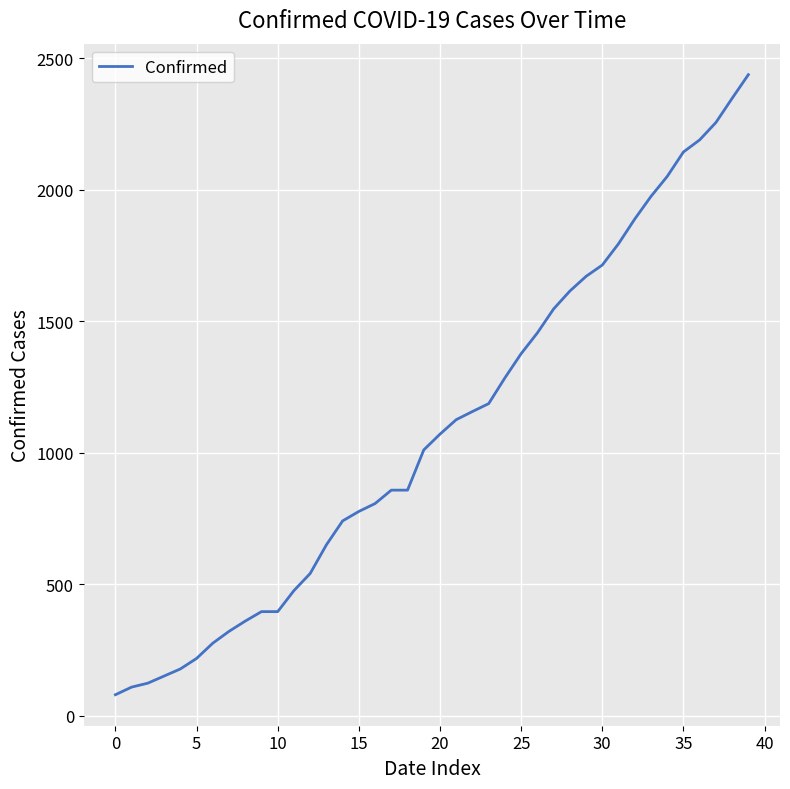

What is the maximum value shown in the chart?

2438